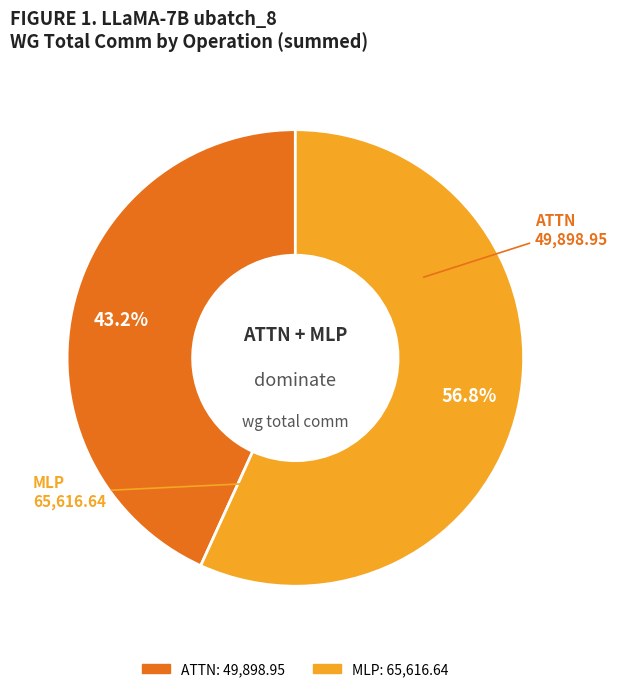

Is there a majority slice in this chart?

Yes